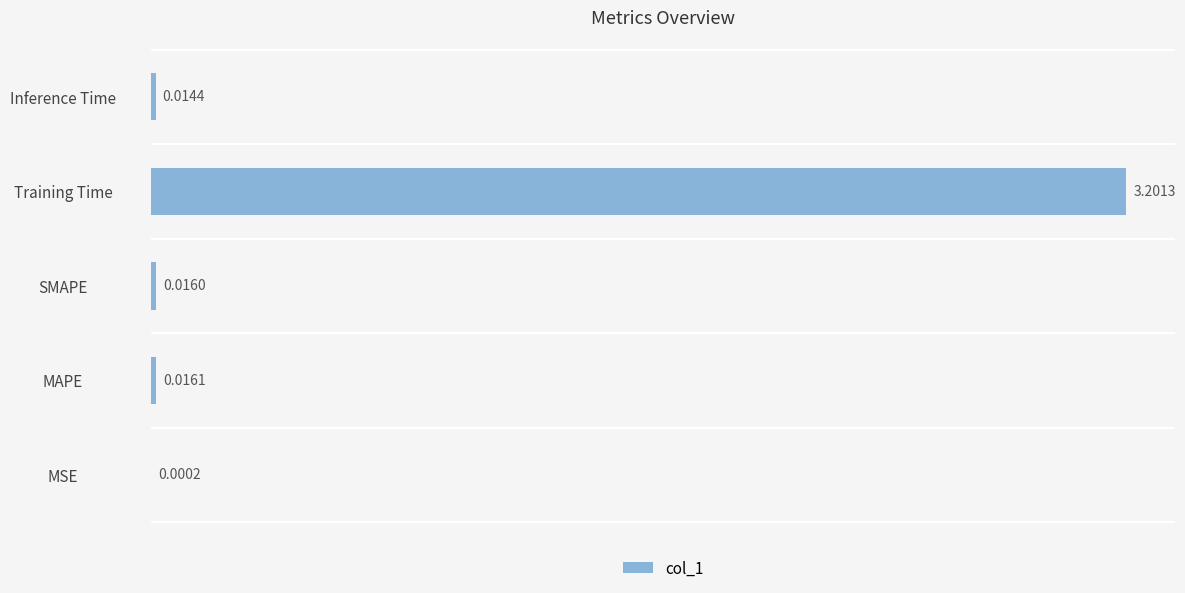

Which has a higher value, Training Time or Inference Time?

Training Time